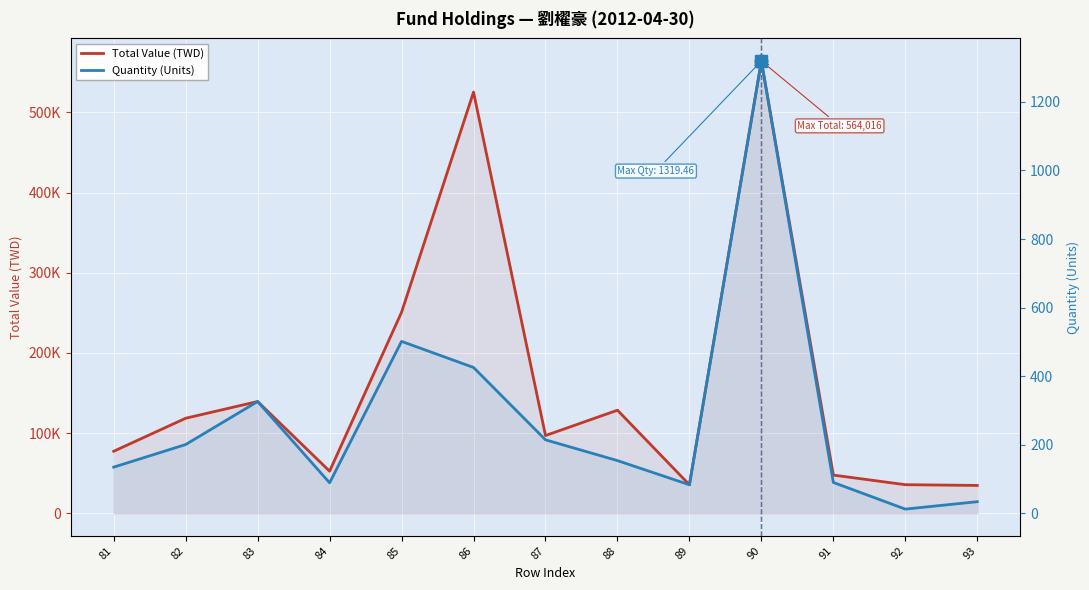

What is the average value of the Quantity (Units) series?

275.5